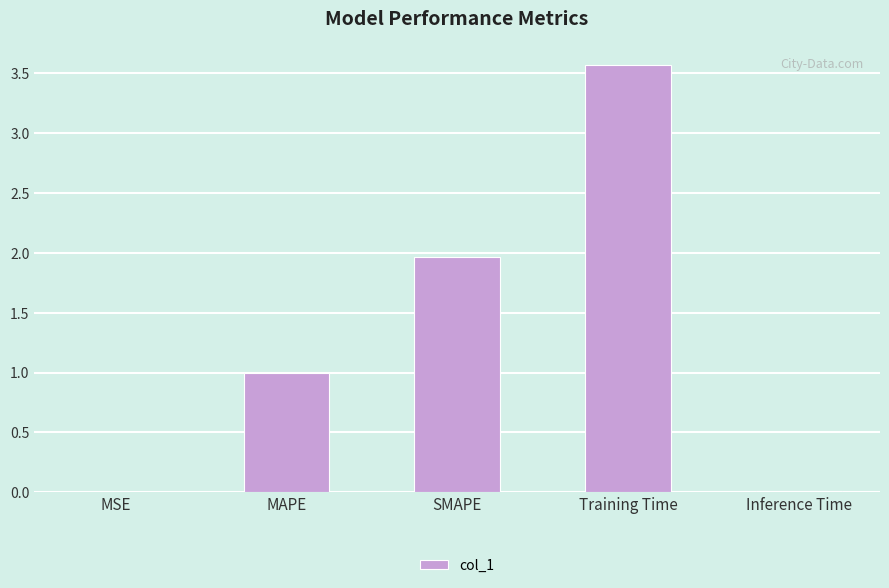

The value at MAPE is 0.5. True or false?

False